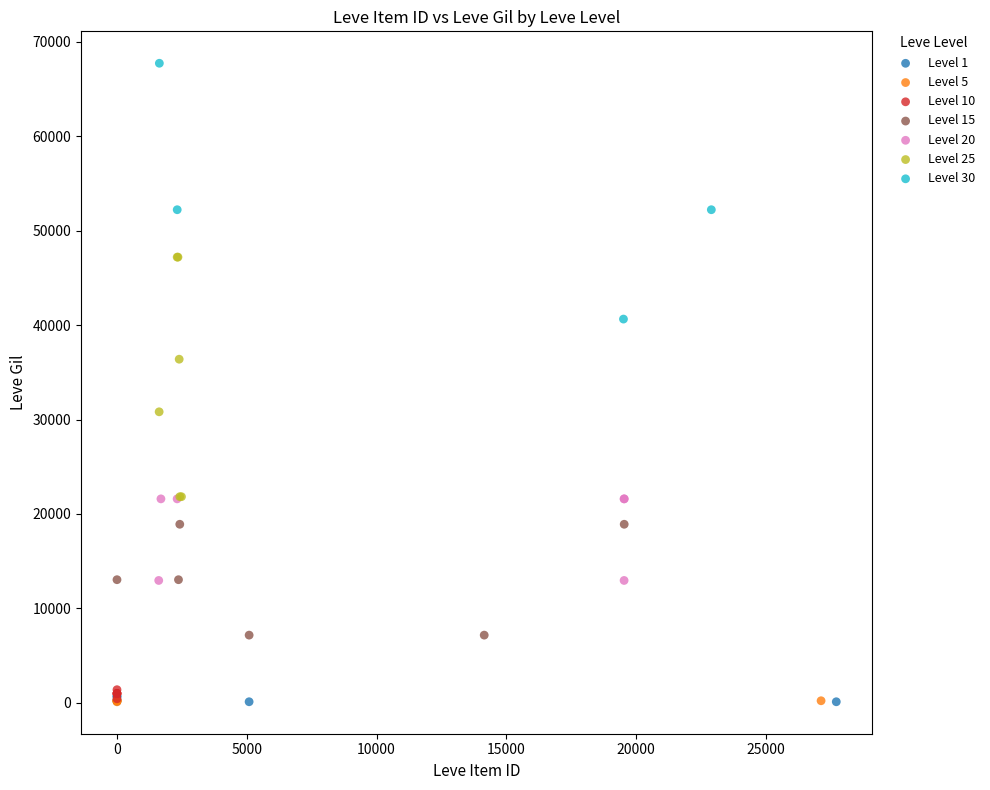

Which series contains the highest Y value?

Level 30